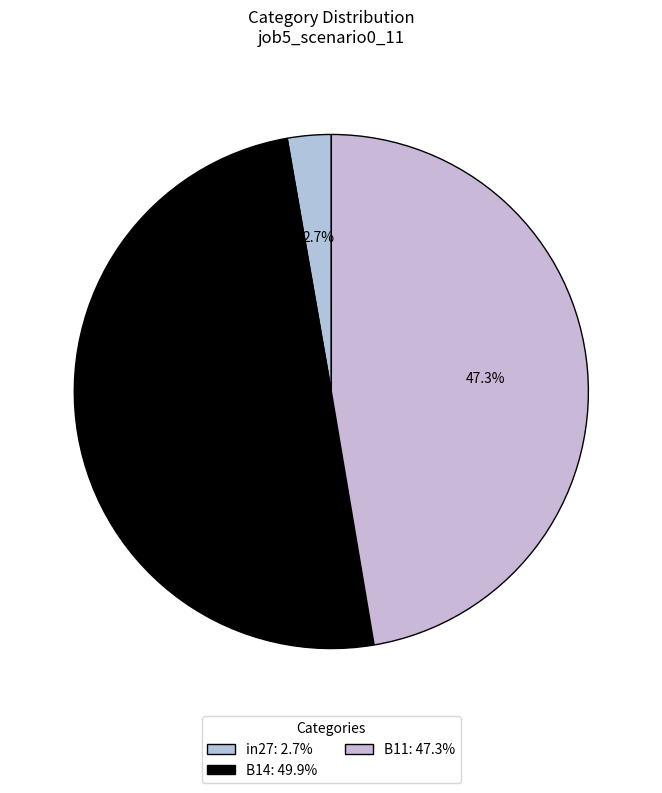

The B14 slice represents 64% of the pie. True or false?

False